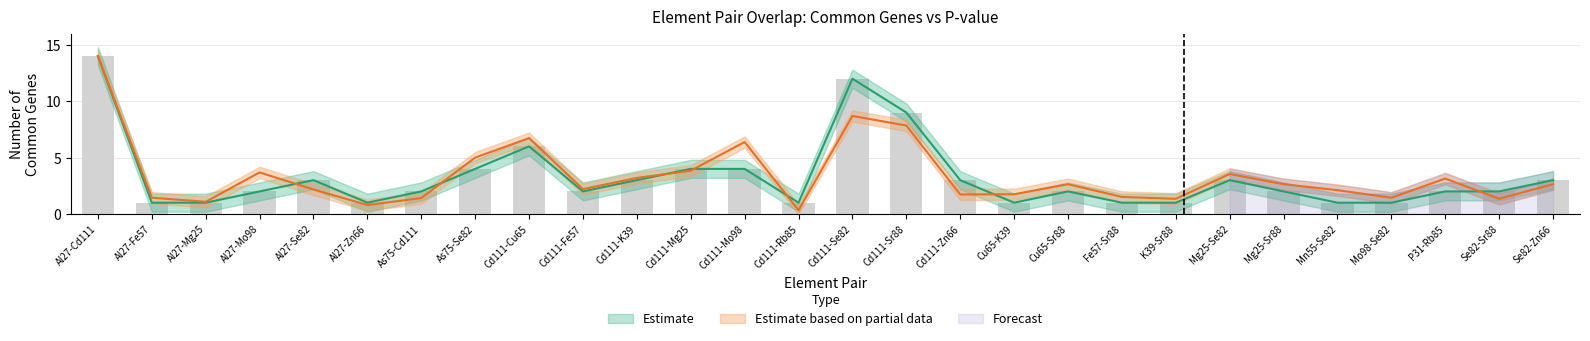

Approximately how many times larger is the value at Se82-Zn66 compared to Cd111-Zn66?

1.0